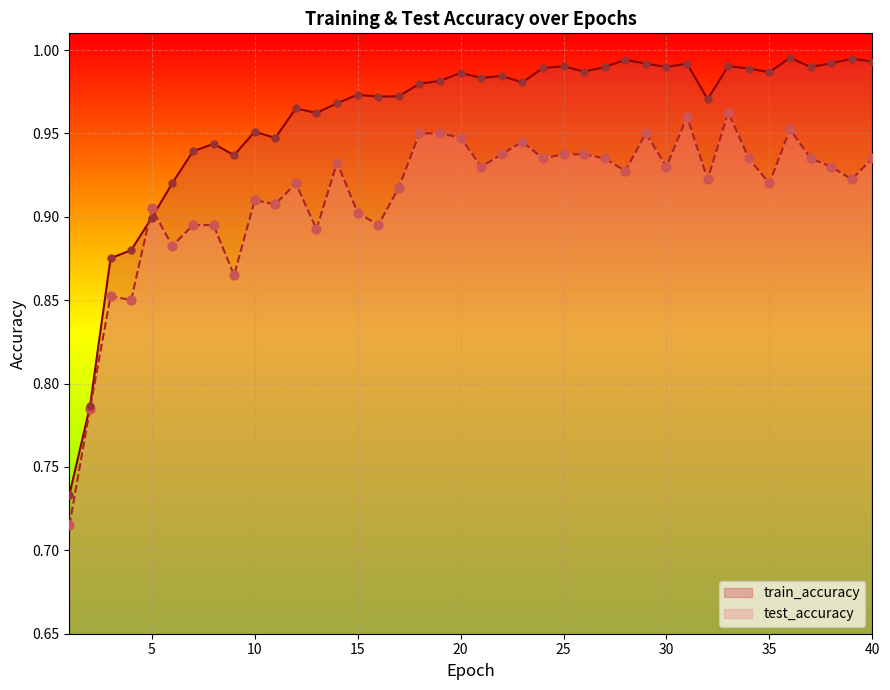

Which series contains the lowest Y value?

test_accuracy